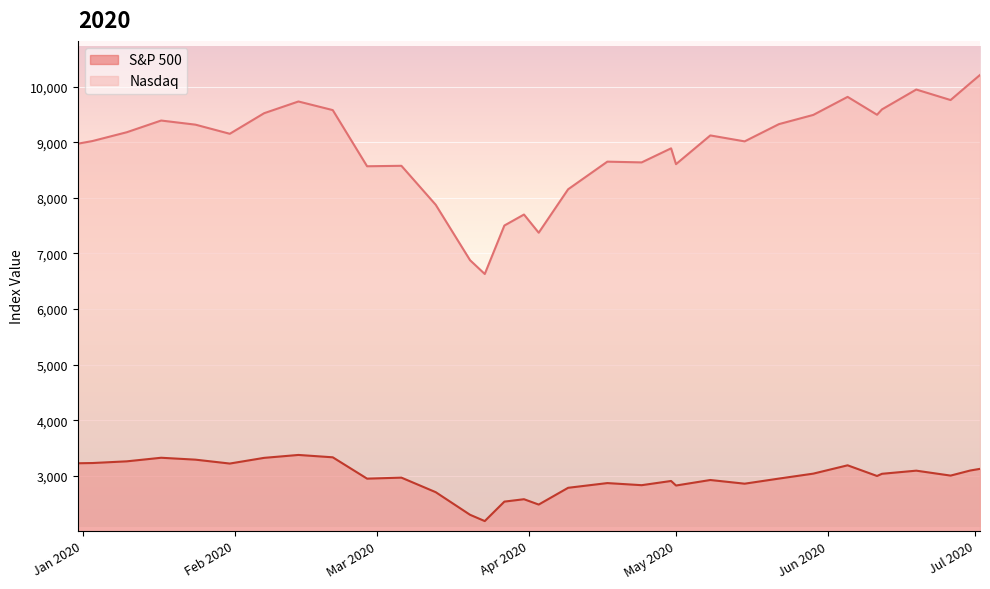

What is the minimum value shown in the chart?

2191.9